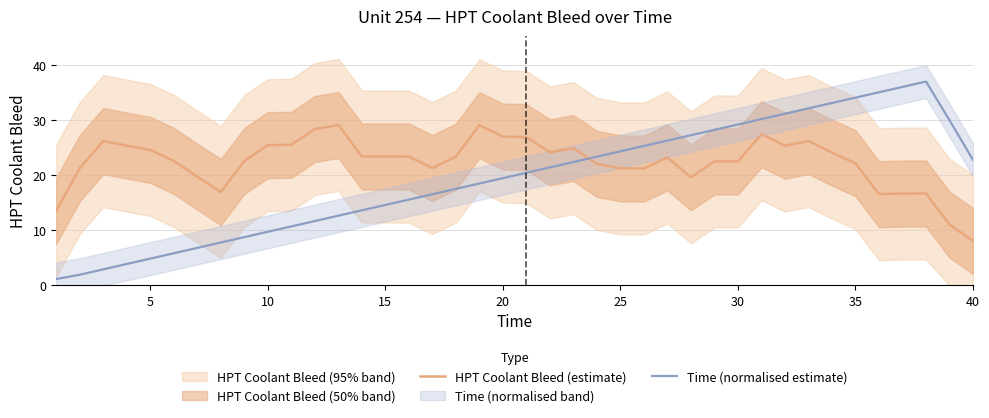

After their last crossing, which series has the higher values: Time (normalised estimate) or HPT Coolant Bleed (estimate)?

Time (normalised estimate)